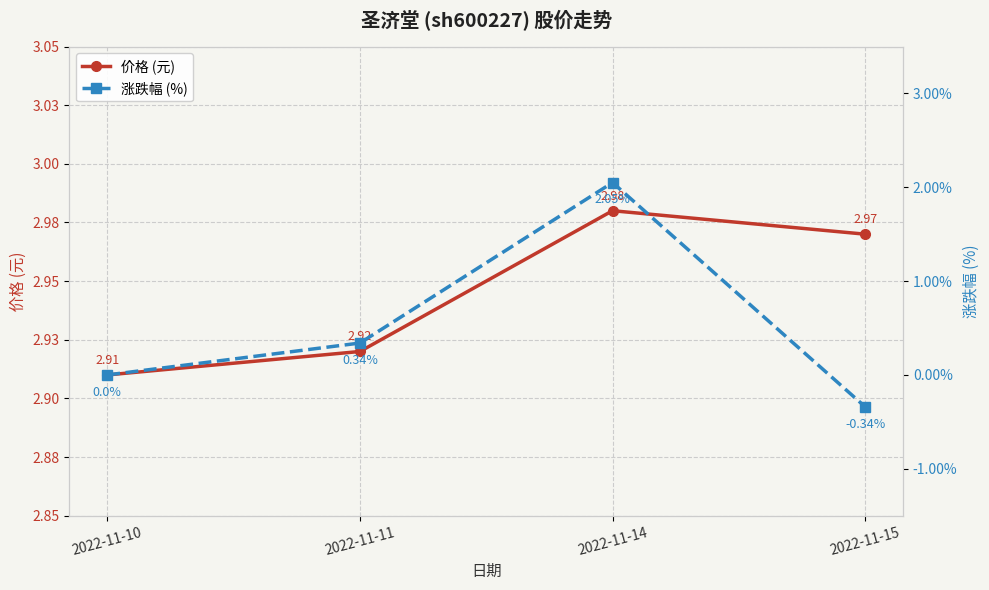

List the labels in order of 涨跌幅 (%) value, largest first.

2022-11-14, 2022-11-11, 2022-11-10, 2022-11-15